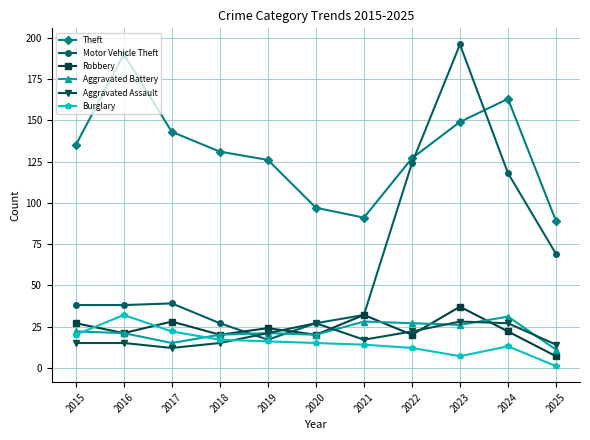

Which series changed the most between 2017 and 2020?

Theft